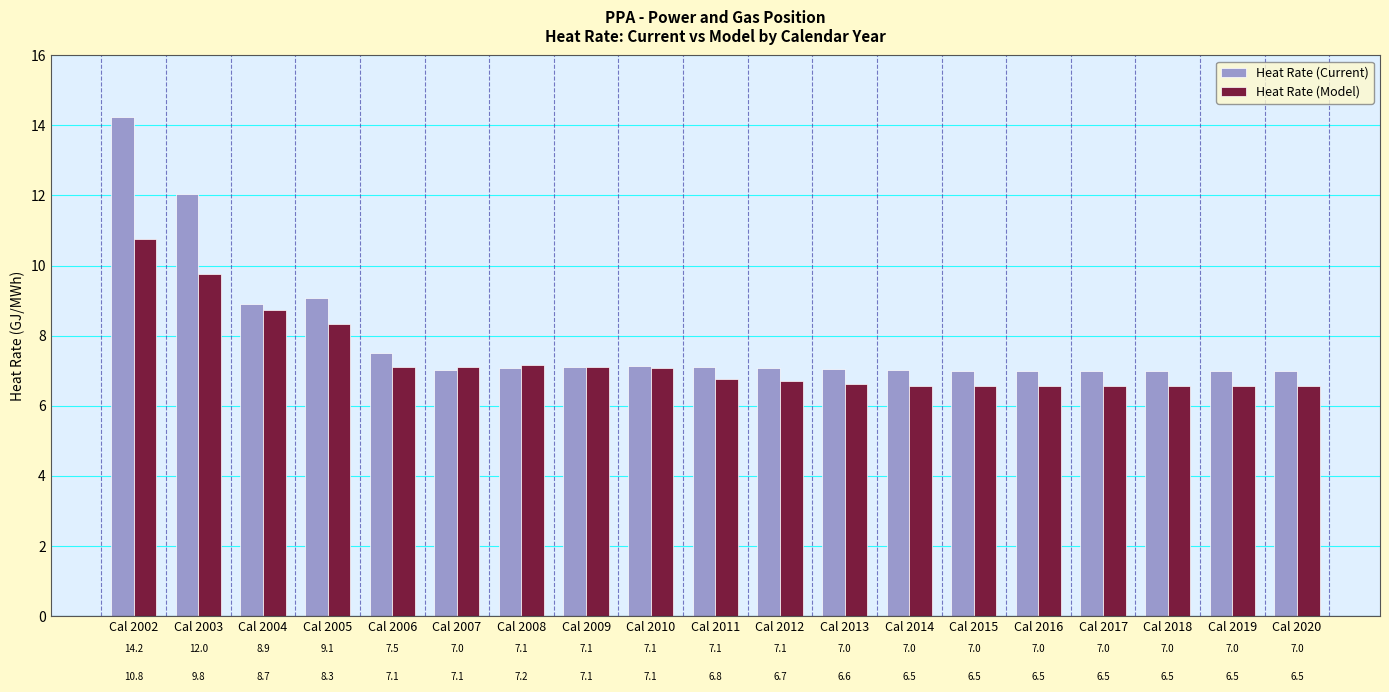

At which label is Heat Rate (Current) closest to 10?

Cal 2005